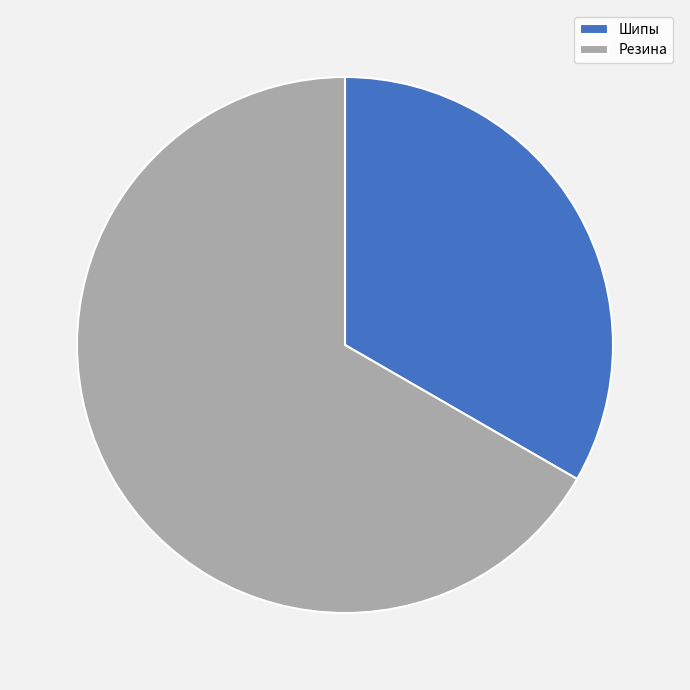

Do Шипы and Резина together represent more than half of the pie?

Yes